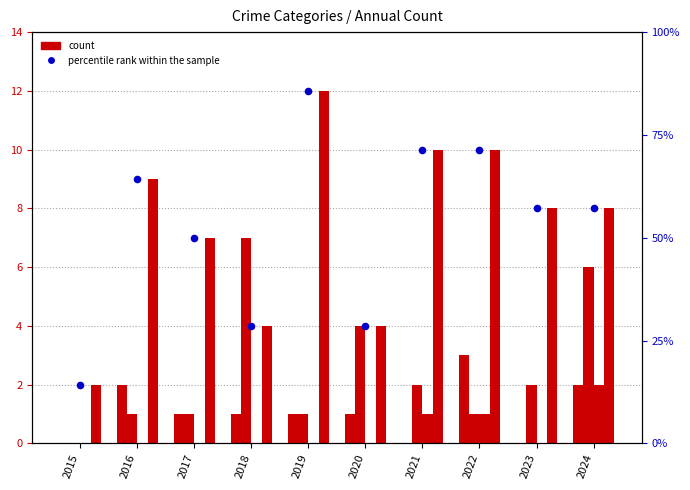

Which series has the largest Y range (max minus min)?

percentile rank within the sample